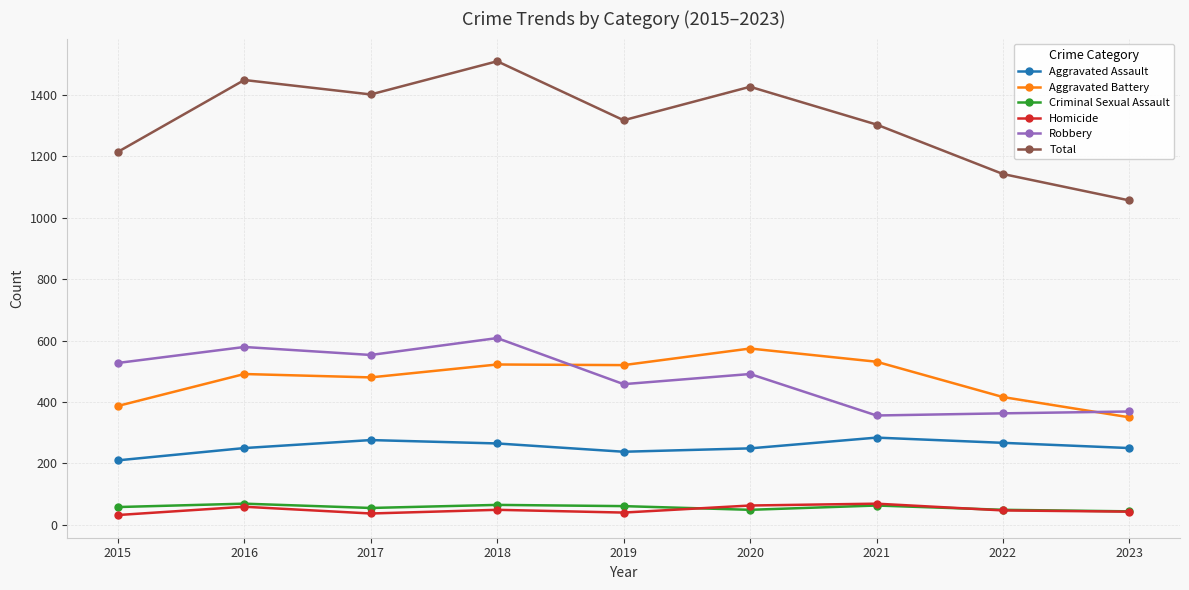

At which label does Aggravated Battery reach its peak?

2020